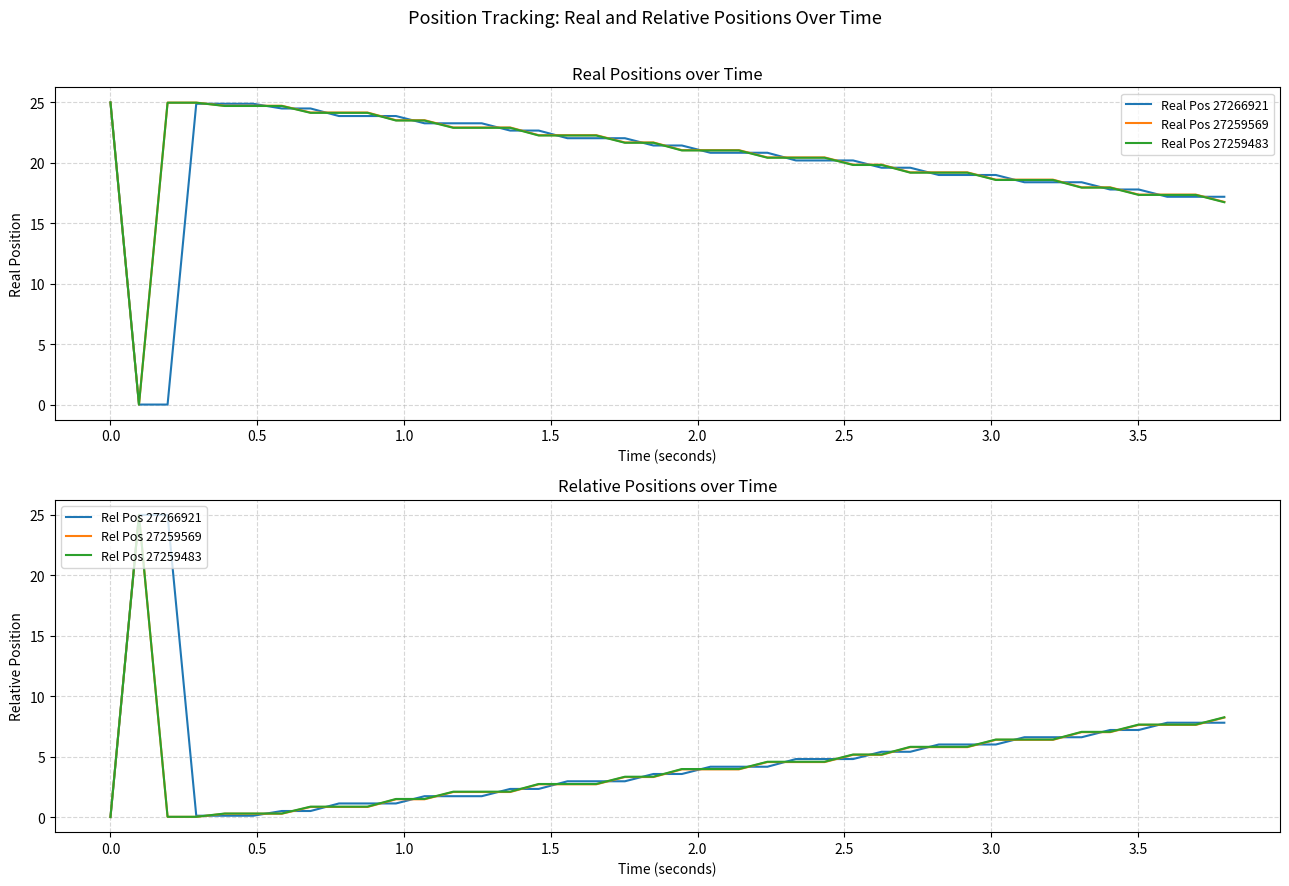

Reading right to left, extract all data points from this chart.

Real Pos 27266921: 17.2	17.2	17.2	17.8	17.8	18.4	18.4	18.4	19.0	19.0	19.0	19.6	19.6	20.2	20.2	20.2	20.8	20.8	20.8	21.4	21.4	22.0	22.0	22.0	22.7	22.7	23.3	23.3	23.3	23.9	23.9	23.9	24.5	24.5	24.9	24.9	24.9	0.0	0.0	25.0
Real Pos 27259569: 16.8	17.4	17.4	17.4	18.0	18.0	18.6	18.6	18.6	19.2	19.2	19.2	19.9	19.9	20.5	20.5	20.5	21.1	21.1	21.1	21.7	21.7	22.3	22.3	22.3	22.9	22.9	22.9	23.5	23.5	24.2	24.2	24.2	24.7	24.7	24.7	25.0	25.0	0.0	25.0
Real Pos 27259483: 16.7	17.3	17.3	17.3	17.9	17.9	18.6	18.6	18.6	19.2	19.2	19.2	19.8	19.8	20.4	20.4	20.4	21.0	21.0	21.0	21.7	21.7	22.3	22.3	22.3	22.9	22.9	22.9	23.5	23.5	24.1	24.1	24.1	24.7	24.7	24.7	25.0	25.0	0.0	25.0
Rel Pos 27266921: 7.8	7.8	7.8	7.2	7.2	6.6	6.6	6.6	6.0	6.0	6.0	5.4	5.4	4.8	4.8	4.8	4.2	4.2	4.2	3.6	3.6	3.0	3.0	3.0	2.3	2.3	1.7	1.7	1.7	1.1	1.1	1.1	0.5	0.5	0.1	0.1	0.1	25.0	25.0	0.0
Rel Pos 27259569: 8.2	7.6	7.6	7.6	7.0	7.0	6.4	6.4	6.4	5.8	5.8	5.8	5.1	5.1	4.5	4.5	4.5	3.9	3.9	3.9	3.3	3.3	2.7	2.7	2.7	2.1	2.1	2.1	1.5	1.5	0.8	0.8	0.8	0.3	0.3	0.3	0.0	0.0	25.0	0.0
Rel Pos 27259483: 8.3	7.7	7.7	7.7	7.1	7.1	6.4	6.4	6.4	5.8	5.8	5.8	5.2	5.2	4.6	4.6	4.6	4.0	4.0	4.0	3.3	3.3	2.7	2.7	2.7	2.1	2.1	2.1	1.5	1.5	0.9	0.9	0.9	0.3	0.3	0.3	0.0	0.0	25.0	0.0